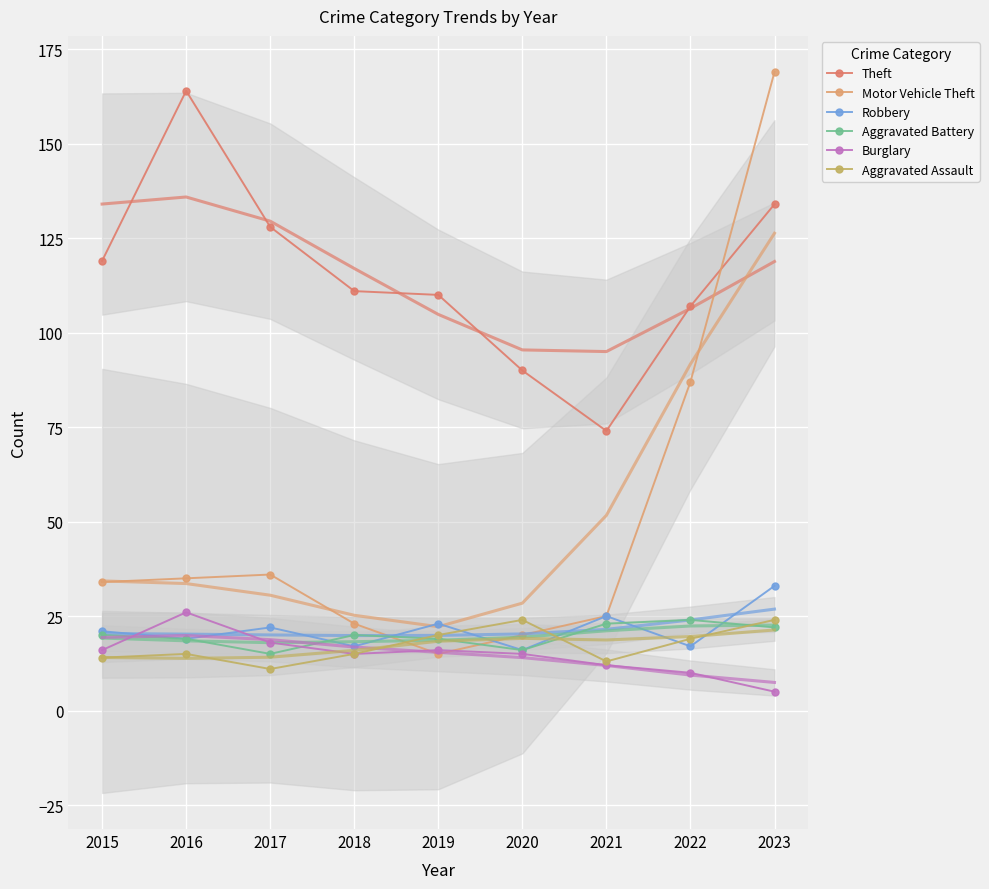

What is the sum of all Robbery values?

193